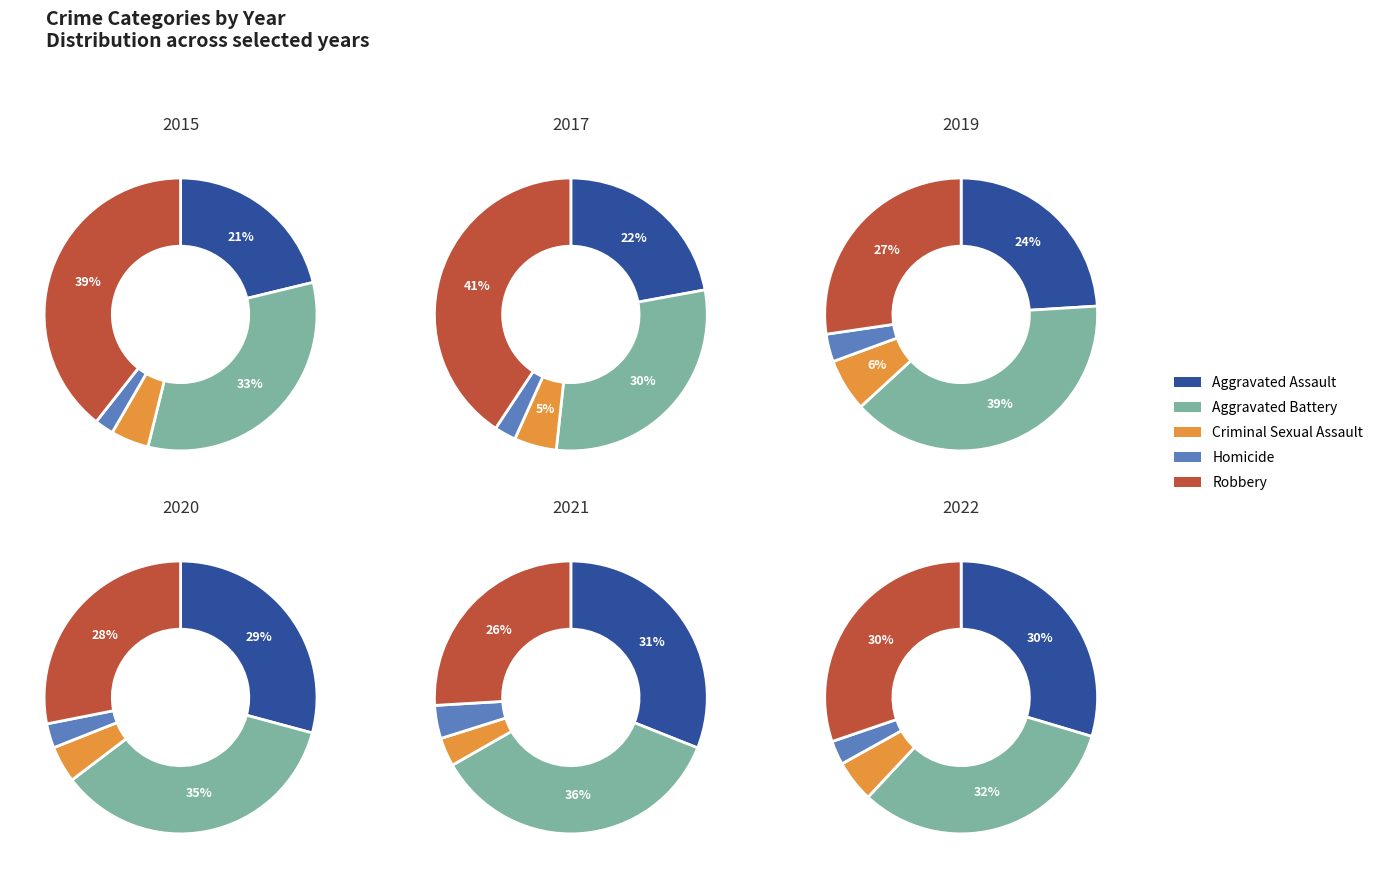

Which series has the widest spread of values?

Robbery